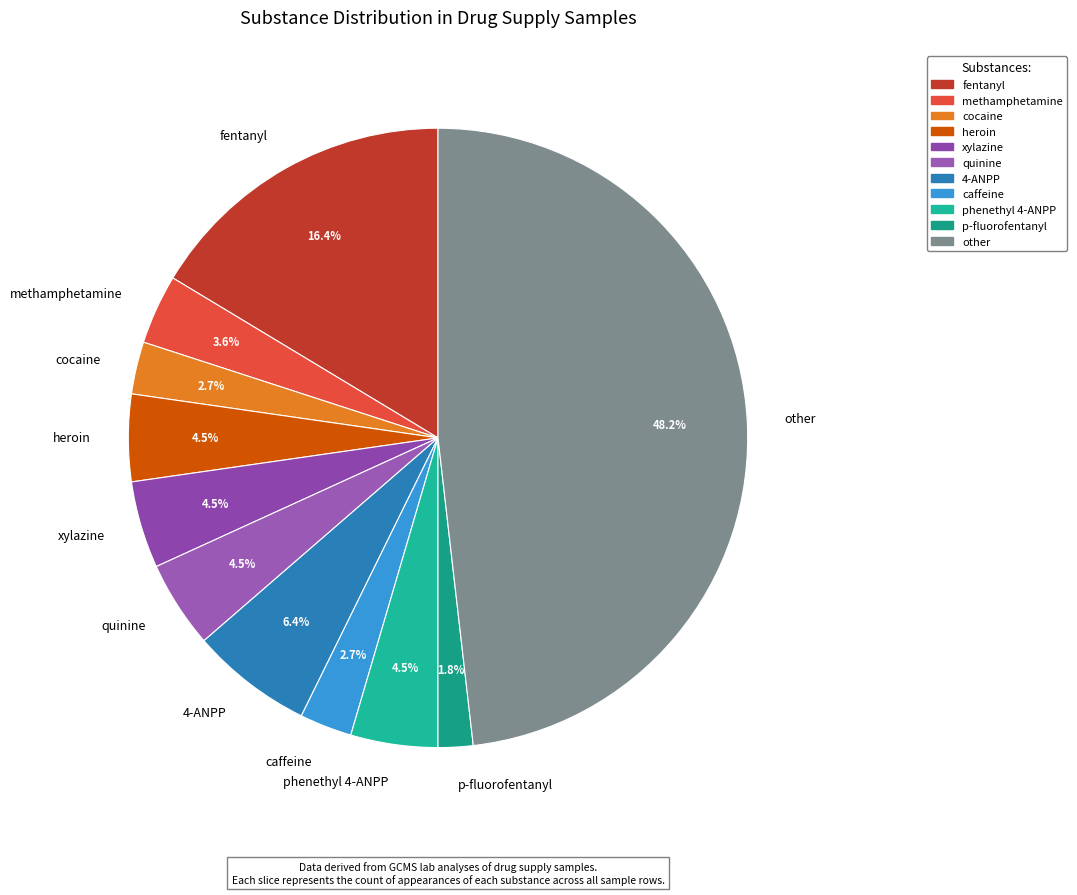

Does 4-ANPP represent more than half of the total?

No